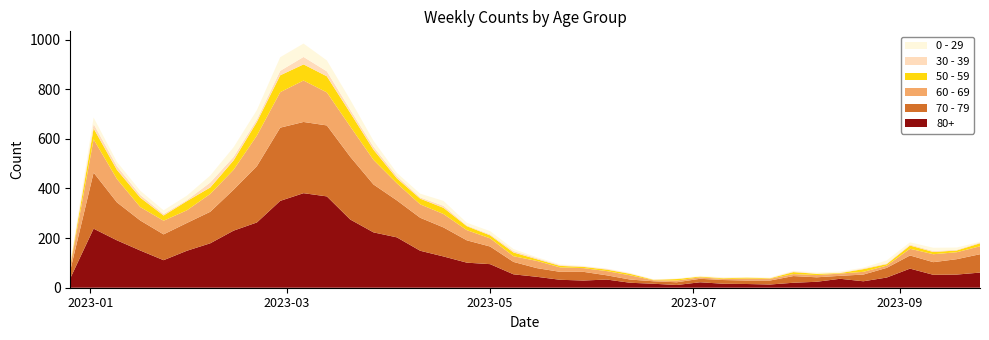

Reading right to left, extract all data points from this chart.

0 - 29: 2023-09-25=3	2023-09-18=9	2023-09-11=13	2023-09-04=9	2023-08-28=12	2023-08-21=3	2023-08-14=4	2023-08-07=4	2023-07-31=2	2023-07-24=2	2023-07-17=2	2023-07-10=2	2023-07-03=3	2023-06-26=1	2023-06-19=1	2023-06-12=2	2023-06-05=1	2023-05-29=2	2023-05-22=3	2023-05-15=4	2023-05-08=8	2023-05-01=13	2023-04-24=11	2023-04-17=20	2023-04-10=15	2023-04-03=13	2023-03-27=24	2023-03-20=40	2023-03-13=44	2023-03-06=54	2023-02-27=55	2023-02-20=38	2023-02-13=39	2023-02-06=28	2023-01-30=18	2023-01-23=15	2023-01-16=17	2023-01-09=17	2023-01-02=26	2022-12-26=4
30 - 39: 2023-09-25=3	2023-09-18=3	2023-09-11=4	2023-09-04=4	2023-08-28=3	2023-08-21=3	2023-08-14=2	2023-08-07=1	2023-07-31=3	2023-07-24=1	2023-07-17=0	2023-07-10=2	2023-07-03=0	2023-06-26=1	2023-06-19=1	2023-06-12=2	2023-06-05=3	2023-05-29=2	2023-05-22=3	2023-05-15=4	2023-05-08=6	2023-05-01=4	2023-04-24=3	2023-04-17=8	2023-04-10=5	2023-04-03=9	2023-03-27=12	2023-03-20=13	2023-03-13=20	2023-03-06=30	2023-02-27=18	2023-02-20=10	2023-02-13=14	2023-02-06=20	2023-01-30=4	2023-01-23=6	2023-01-16=11	2023-01-09=15	2023-01-02=18	2022-12-26=5
50 - 59: 2023-09-25=12	2023-09-18=7	2023-09-11=9	2023-09-04=13	2023-08-28=6	2023-08-21=11	2023-08-14=2	2023-08-07=5	2023-07-31=8	2023-07-24=2	2023-07-17=4	2023-07-10=3	2023-07-03=3	2023-06-26=6	2023-06-19=2	2023-06-12=6	2023-06-05=6	2023-05-29=5	2023-05-22=6	2023-05-15=7	2023-05-08=15	2023-05-01=12	2023-04-24=16	2023-04-17=25	2023-04-10=23	2023-04-03=20	2023-03-27=41	2023-03-20=55	2023-03-13=65	2023-03-06=65	2023-02-27=68	2023-02-20=55	2023-02-13=38	2023-02-06=26	2023-01-30=37	2023-01-23=21	2023-01-16=38	2023-01-09=37	2023-01-02=44	2022-12-26=5
60 - 69: 2023-09-25=32	2023-09-18=28	2023-09-11=32	2023-09-04=27	2023-08-28=9	2023-08-21=11	2023-08-14=9	2023-08-07=9	2023-07-31=8	2023-07-24=7	2023-07-17=8	2023-07-10=4	2023-07-03=6	2023-06-26=7	2023-06-19=4	2023-06-12=17	2023-06-05=17	2023-05-29=15	2023-05-22=18	2023-05-15=29	2023-05-08=23	2023-05-01=33	2023-04-24=41	2023-04-17=54	2023-04-10=54	2023-04-03=69	2023-03-27=99	2023-03-20=122	2023-03-13=133	2023-03-06=167	2023-02-27=143	2023-02-20=123	2023-02-13=80	2023-02-06=72	2023-01-30=51	2023-01-23=55	2023-01-16=54	2023-01-09=94	2023-01-02=134	2022-12-26=16
70 - 79: 2023-09-25=74	2023-09-18=62	2023-09-11=51	2023-09-04=53	2023-08-28=39	2023-08-21=27	2023-08-14=12	2023-08-07=18	2023-07-31=27	2023-07-24=16	2023-07-17=14	2023-07-10=15	2023-07-03=14	2023-06-26=11	2023-06-19=10	2023-06-12=13	2023-06-05=17	2023-05-29=35	2023-05-22=32	2023-05-15=35	2023-05-08=50	2023-05-01=71	2023-04-24=90	2023-04-17=117	2023-04-10=133	2023-04-03=149	2023-03-27=193	2023-03-20=253	2023-03-13=286	2023-03-06=287	2023-02-27=295	2023-02-20=227	2023-02-13=165	2023-02-06=127	2023-01-30=112	2023-01-23=104	2023-01-16=121	2023-01-09=153	2023-01-02=226	2022-12-26=32
80+: 2023-09-25=61	2023-09-18=53	2023-09-11=52	2023-09-04=77	2023-08-28=41	2023-08-21=26	2023-08-14=36	2023-08-07=24	2023-07-31=20	2023-07-24=13	2023-07-17=15	2023-07-10=16	2023-07-03=22	2023-06-26=11	2023-06-19=16	2023-06-12=20	2023-06-05=33	2023-05-29=29	2023-05-22=32	2023-05-15=44	2023-05-08=54	2023-05-01=95	2023-04-24=101	2023-04-17=126	2023-04-10=149	2023-04-03=203	2023-03-27=223	2023-03-20=275	2023-03-13=368	2023-03-06=381	2023-02-27=350	2023-02-20=263	2023-02-13=230	2023-02-06=179	2023-01-30=149	2023-01-23=111	2023-01-16=150	2023-01-09=191	2023-01-02=238	2022-12-26=38